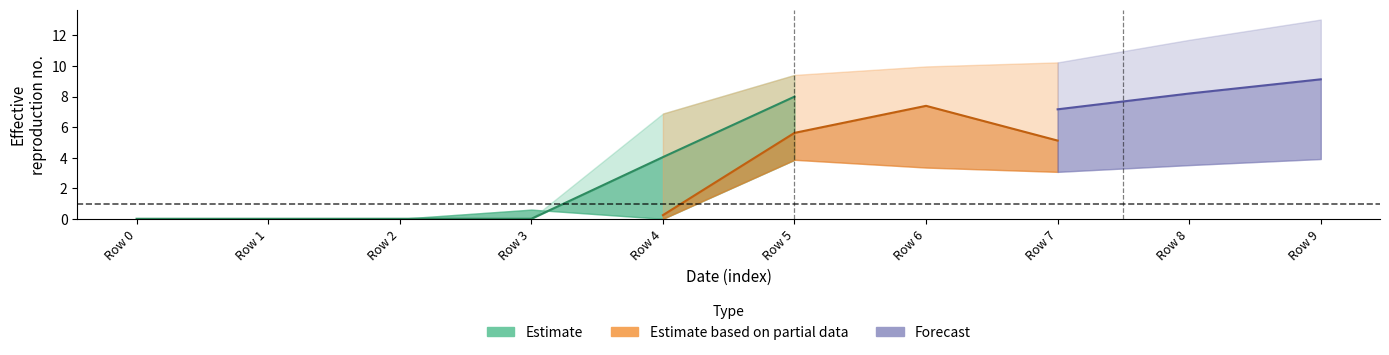

What is the highest value of the 4 series?

13.0